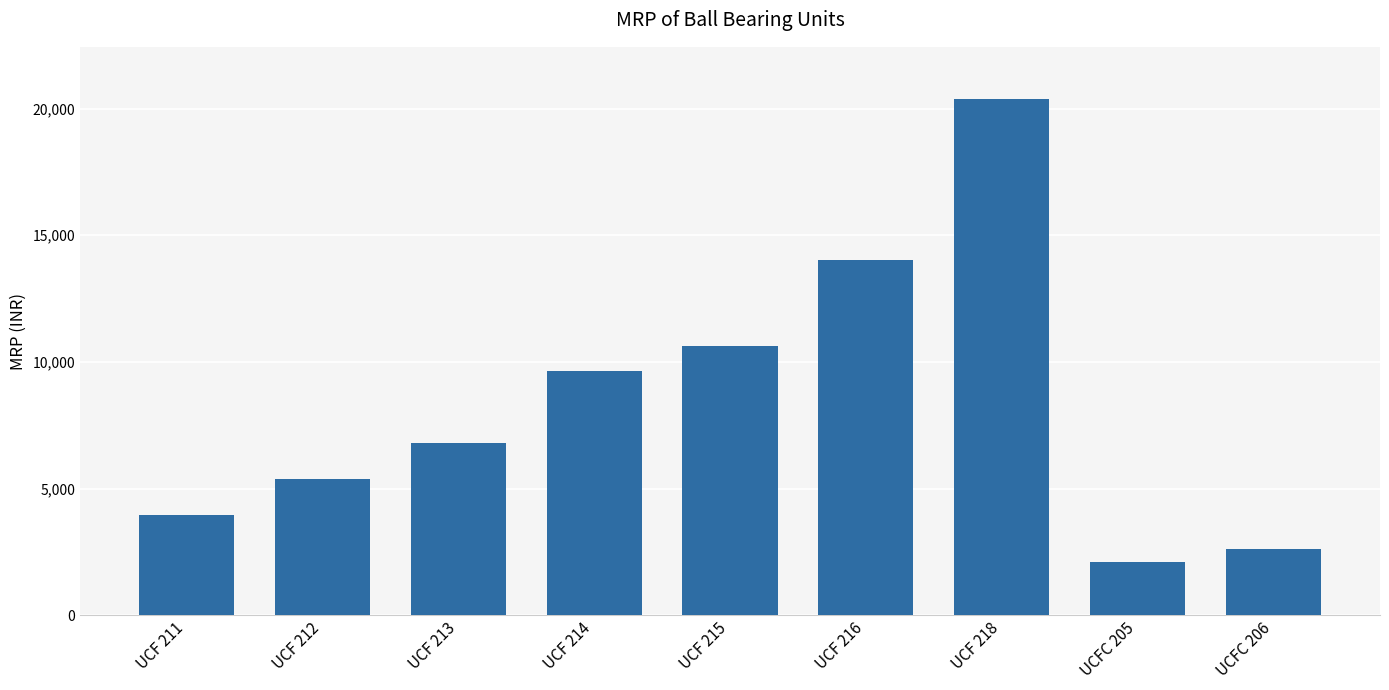

What is the change in value from UCF 212 to UCFC 206?

-2751